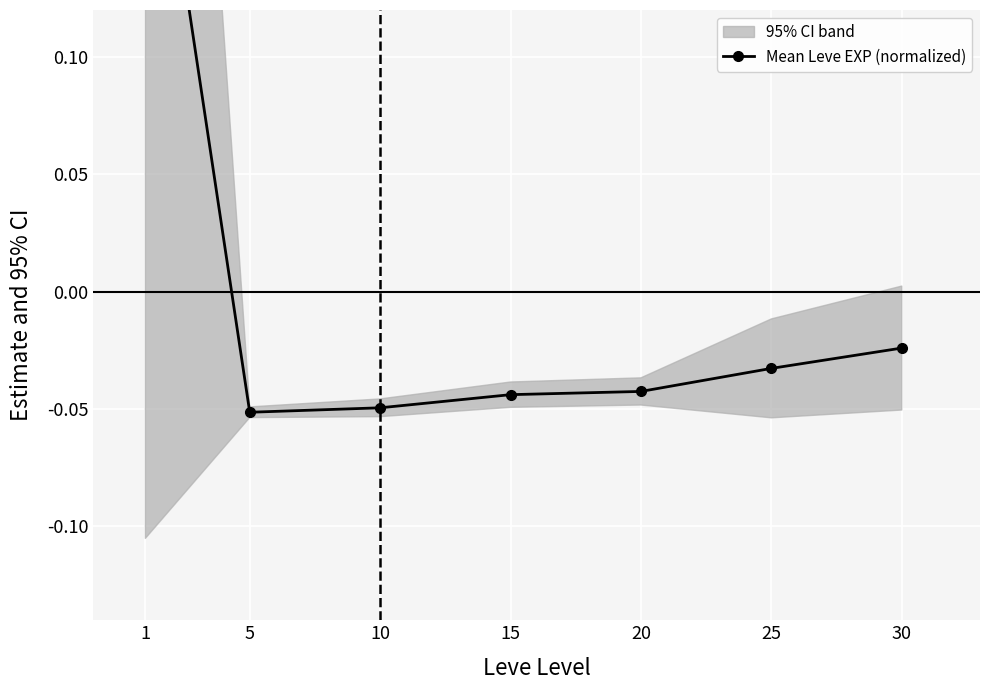

Which label corresponds to the smallest value in the chart?

5